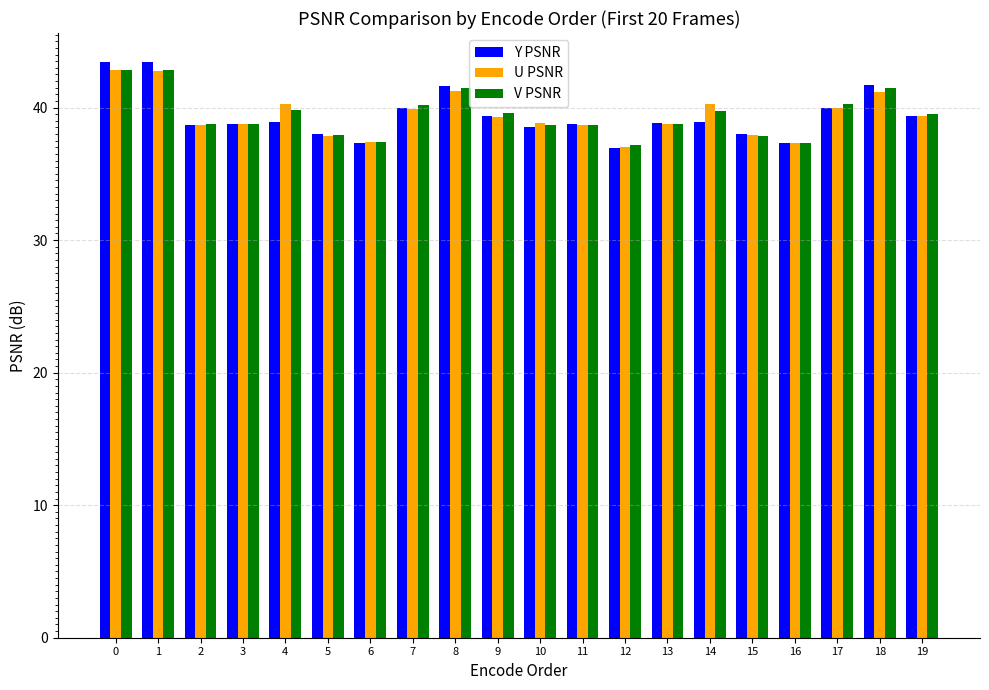

The U PSNR series shows 50.8 at 13. True or false?

False